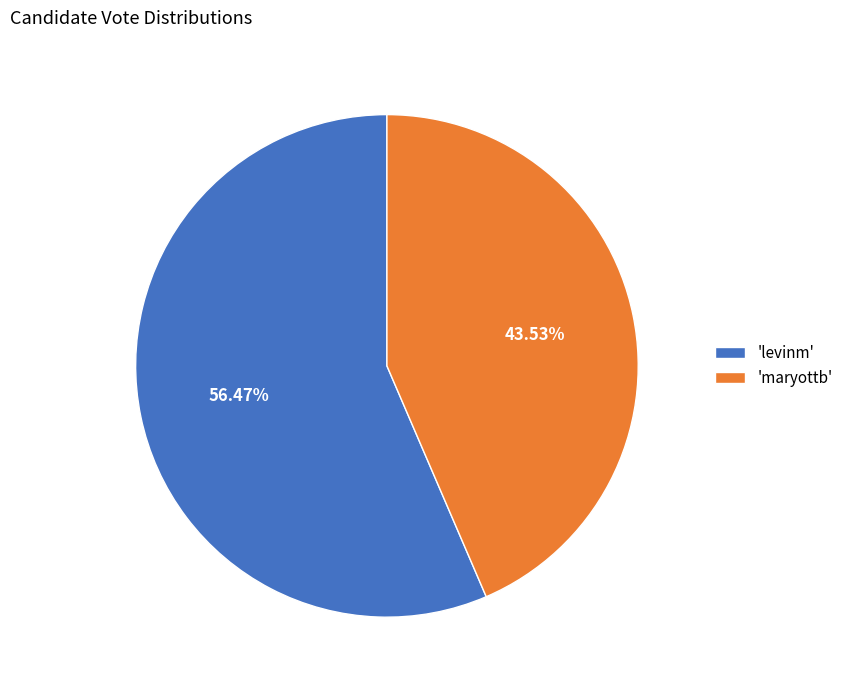

Which slice represents more than half of the pie?

'levinm'